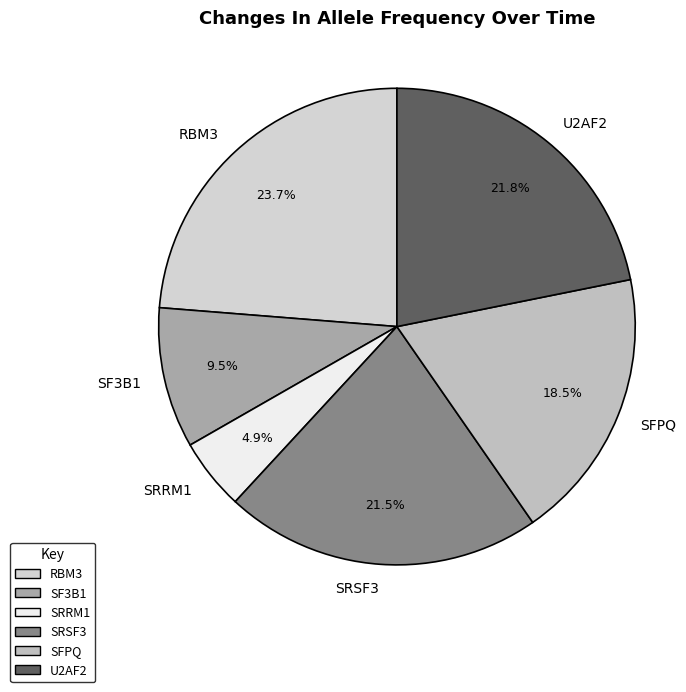

Approximately how many times larger is the value at SFPQ compared to SRRM1?

3.8